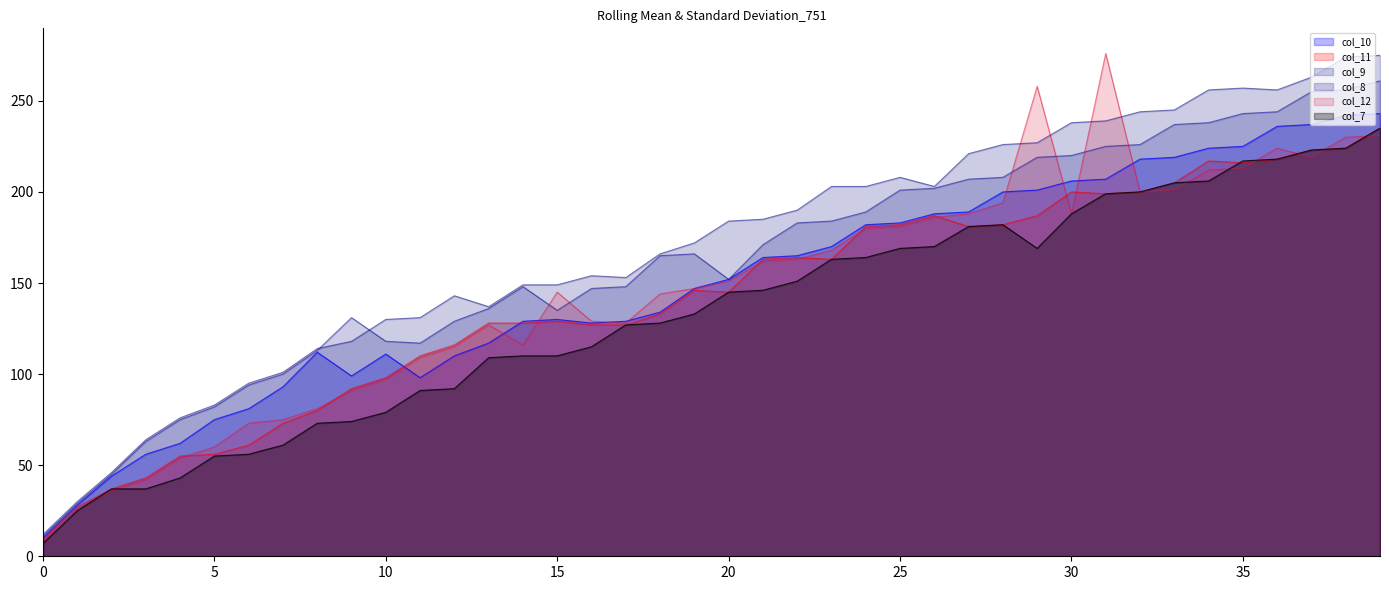

Does the chart display data point markers on the line(s)?

No